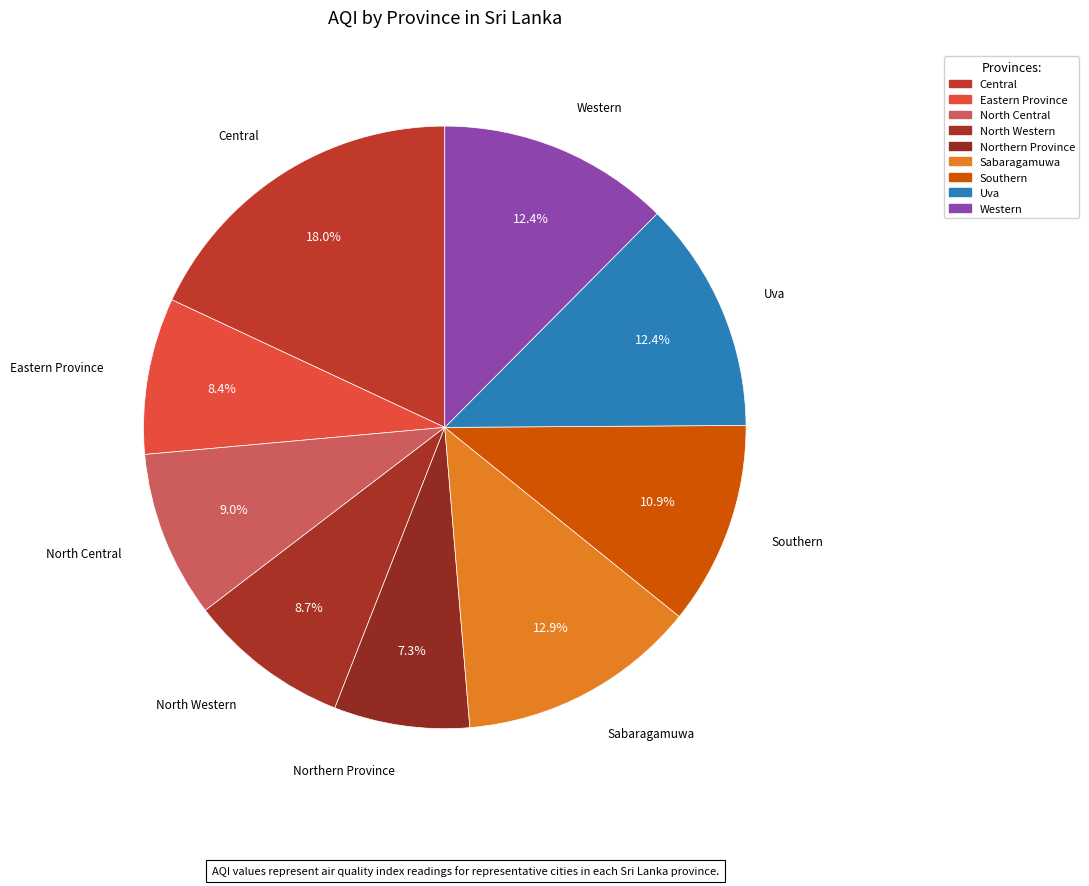

Which category has the biggest portion of the pie?

Central